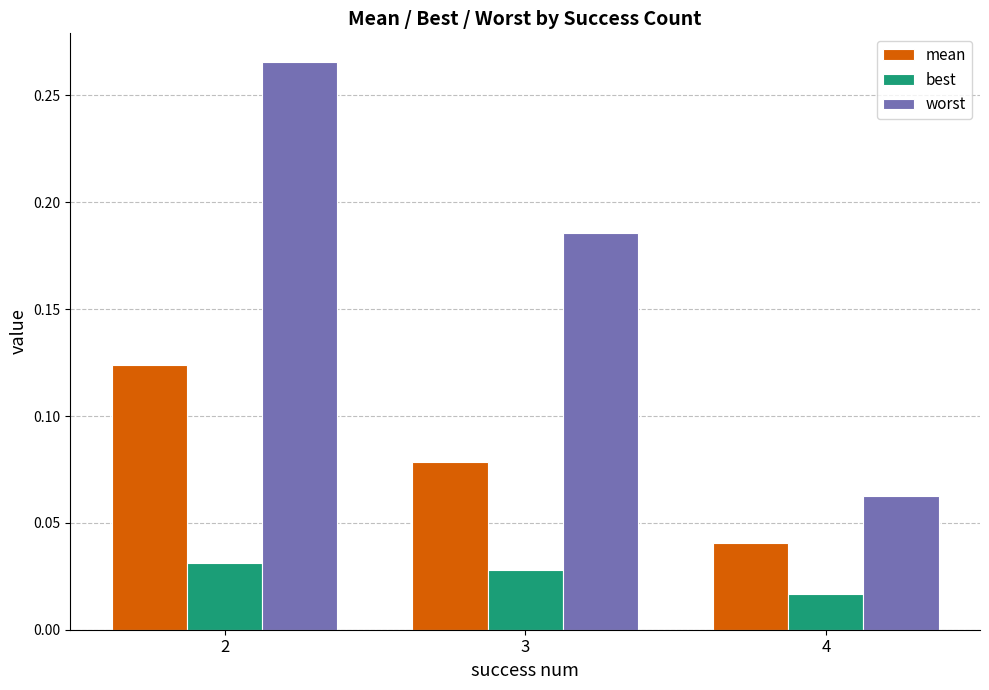

At how many categories does at least one series exceed 0?

3